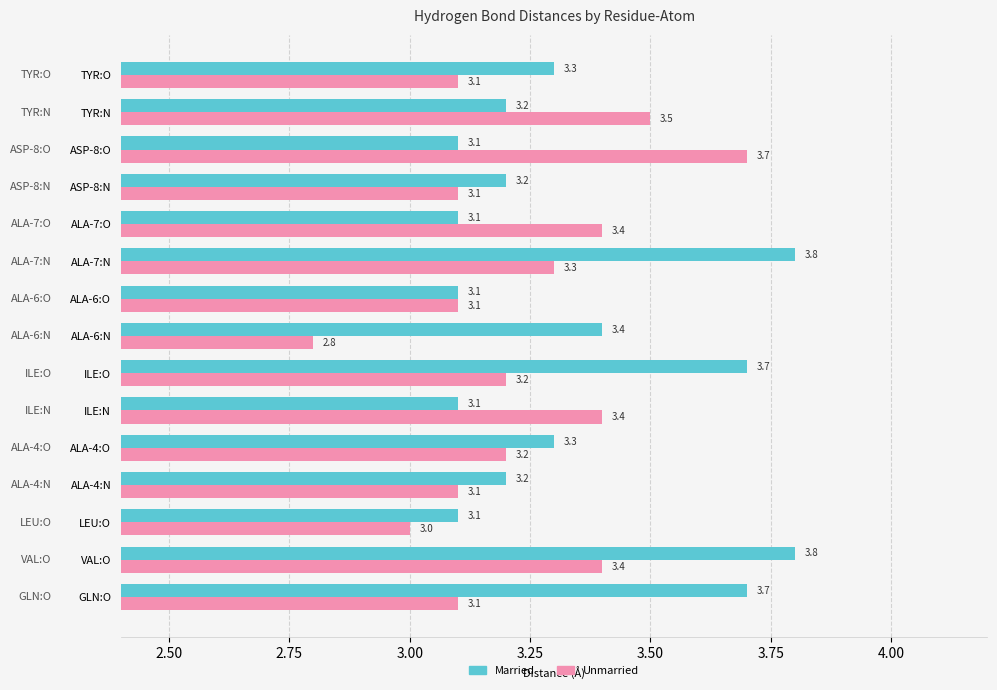

Count the number of categories in the chart.

15